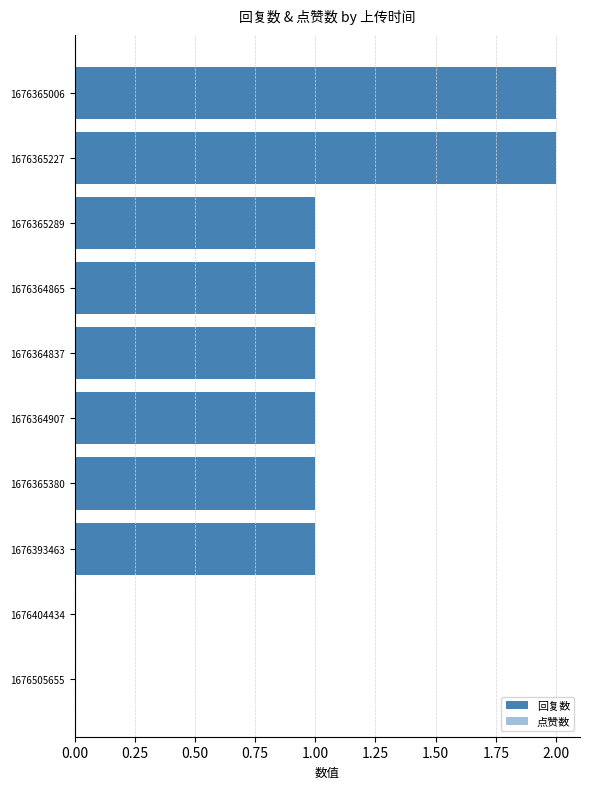

Are the bars horizontal?

Yes